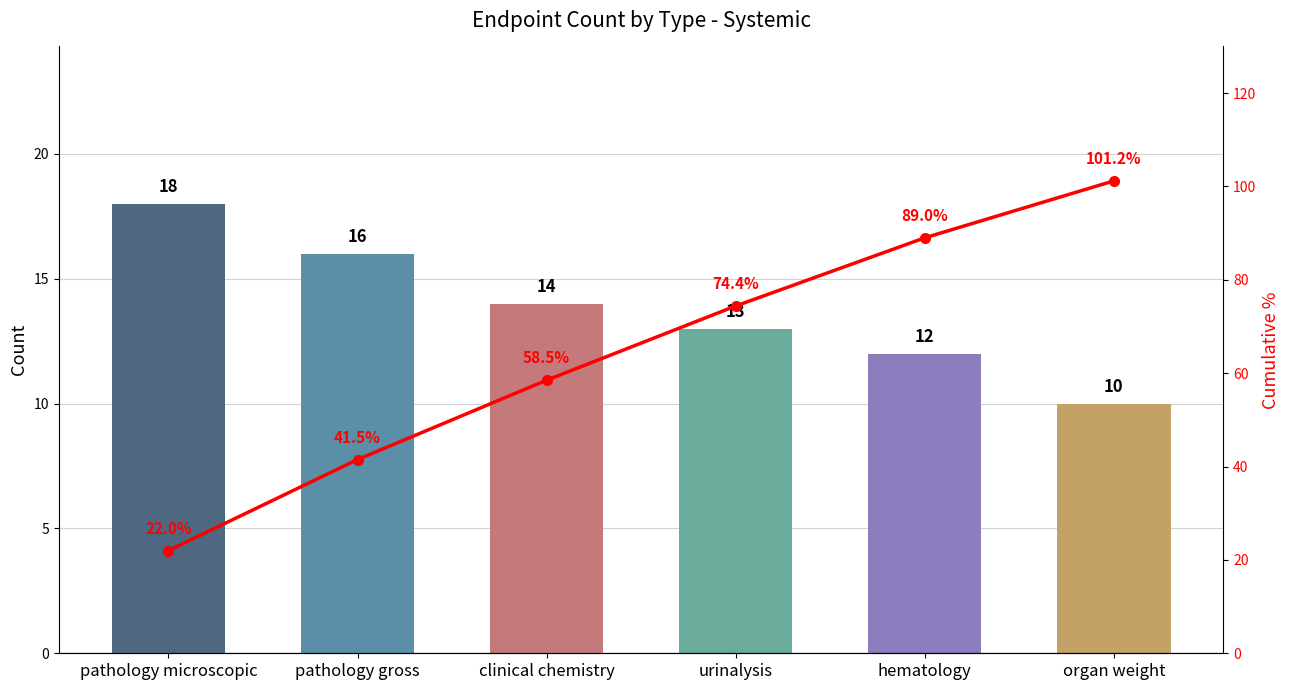

True or false: cumulative % has a value of 23.0 at urinalysis.

False